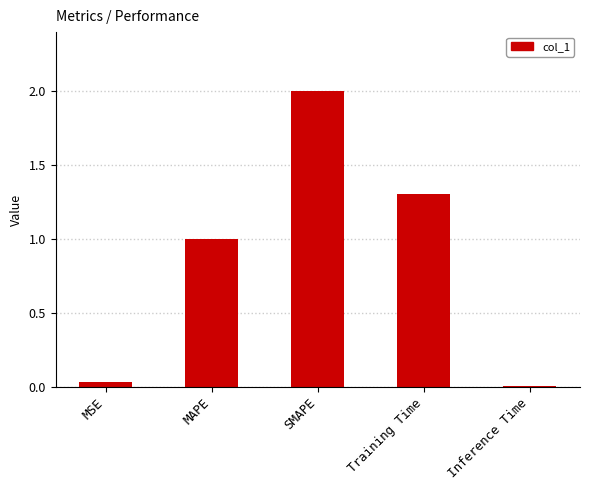

What is the label of the 2nd bar from the right?

Training Time